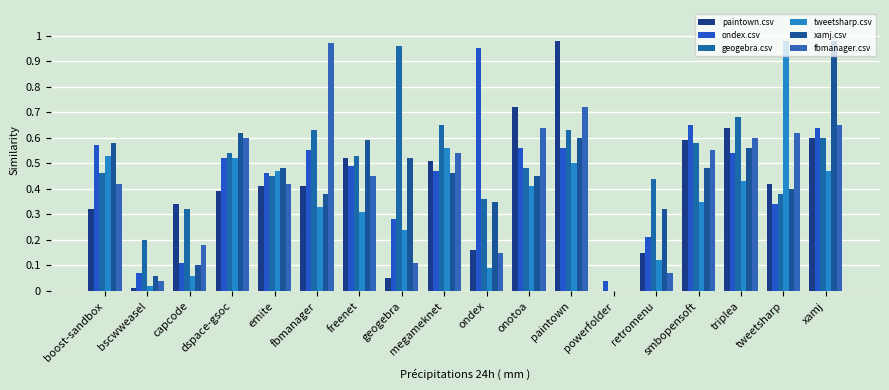

True or false: geogebra.csv has a value of 0.9 at xamj.

False